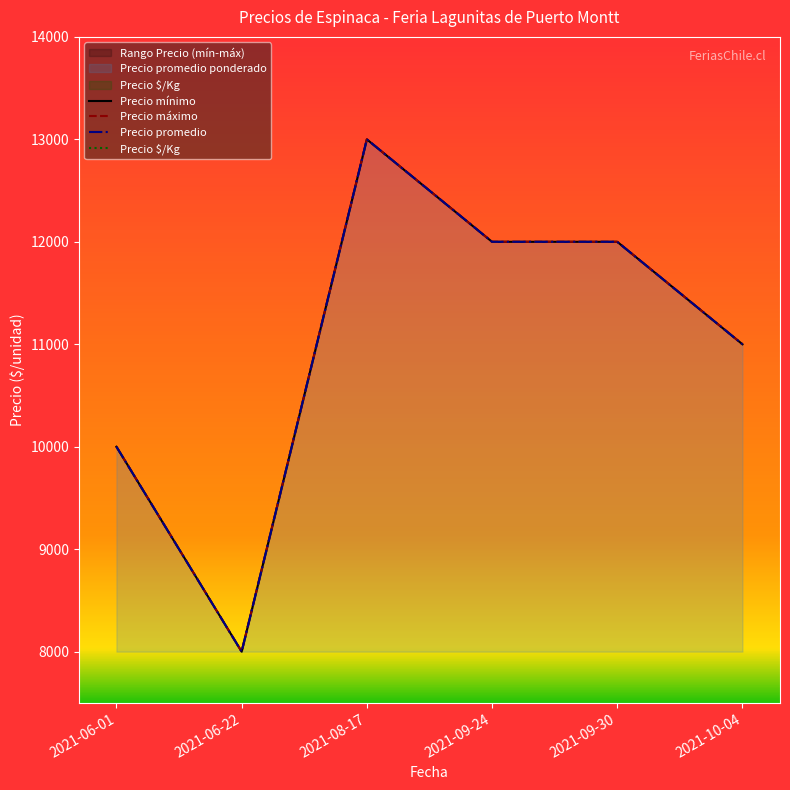

List the labels in order of Precio máximo value, largest first.

2021-08-17, 2021-09-24, 2021-09-30, 2021-10-04, 2021-06-01, 2021-06-22